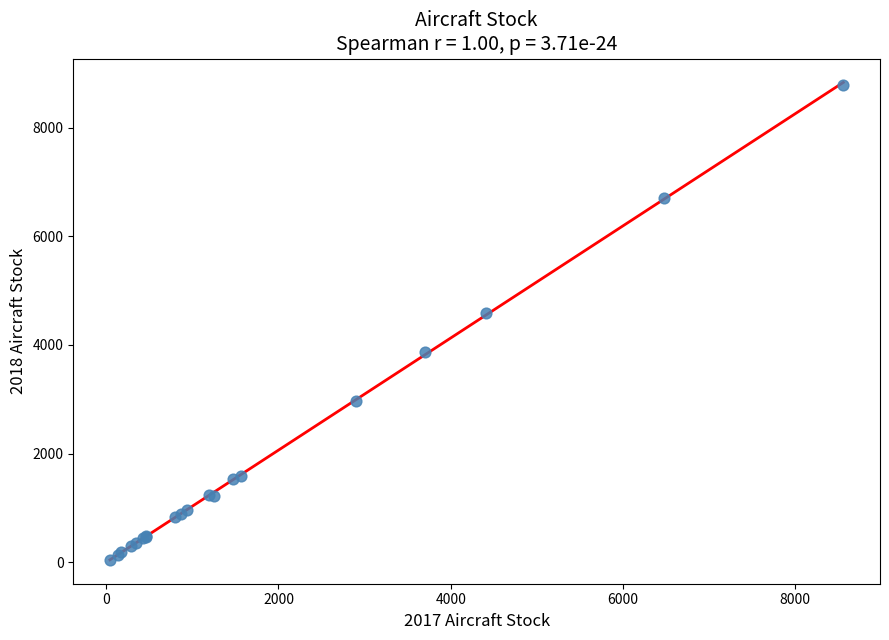

What Y value in the scatter plot is closest to 4415?

4580.6